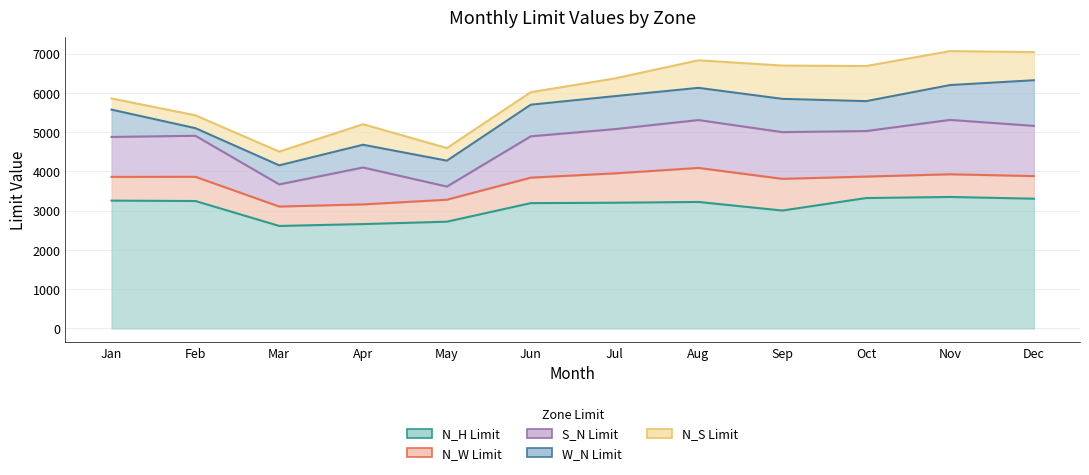

At which category does N_S Limit reach its first local valley?

Jun